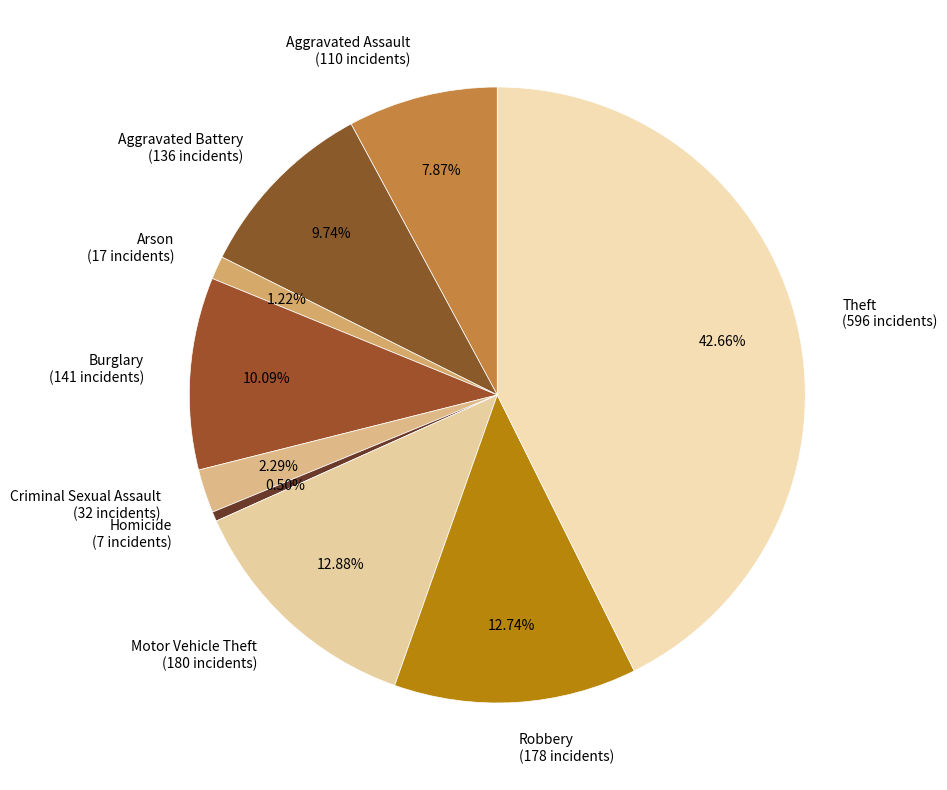

What is the total percentage of Criminal Sexual Assault and Robbery?

15.0%